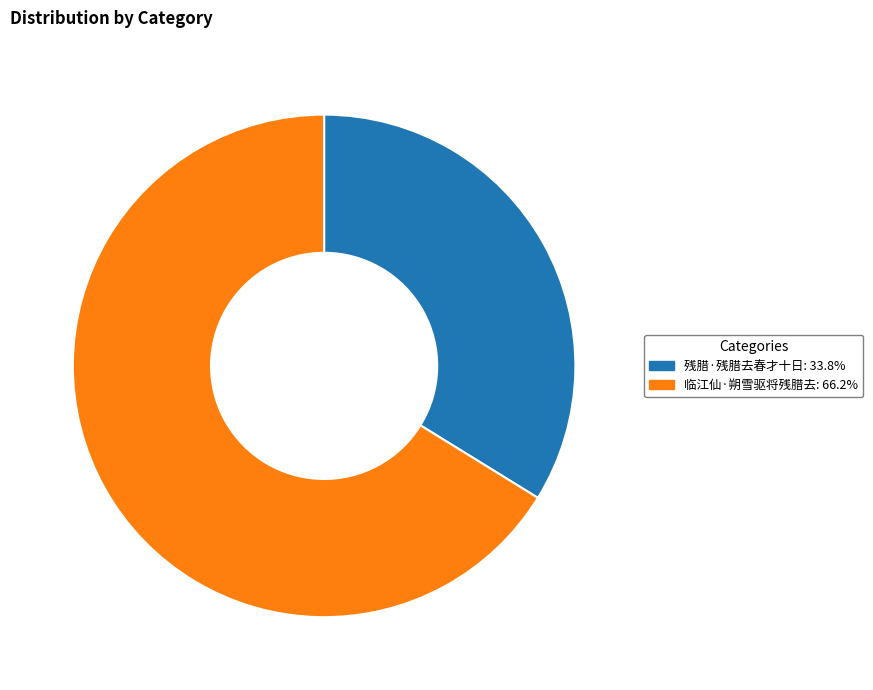

True or false: 临江仙·朔雪驱将残腊去 accounts for 54% of the total.

False